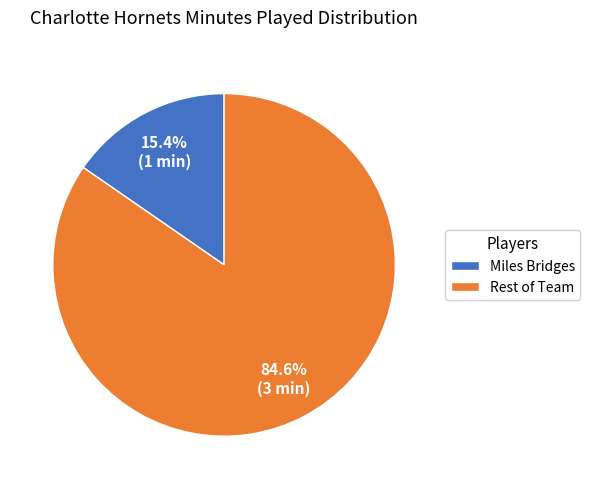

Is Miles Bridges the majority of the pie?

No